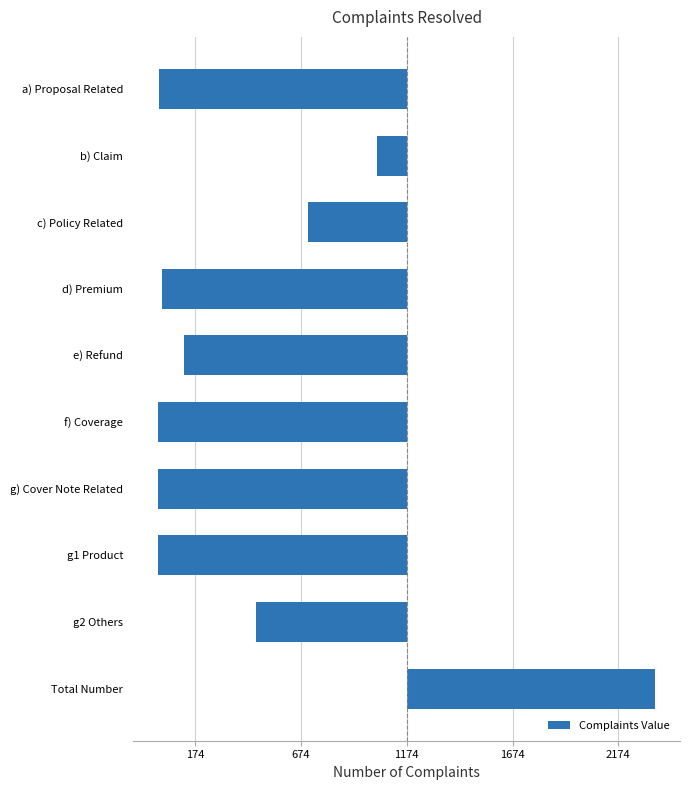

Are the bars horizontal?

Yes